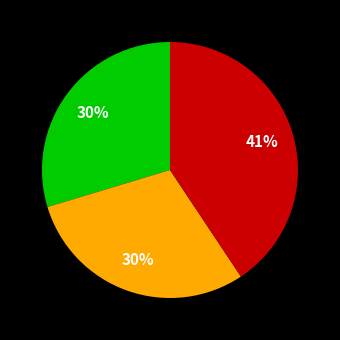

To the nearest percent, what is the difference between the largest and smallest slice percentages?

11%